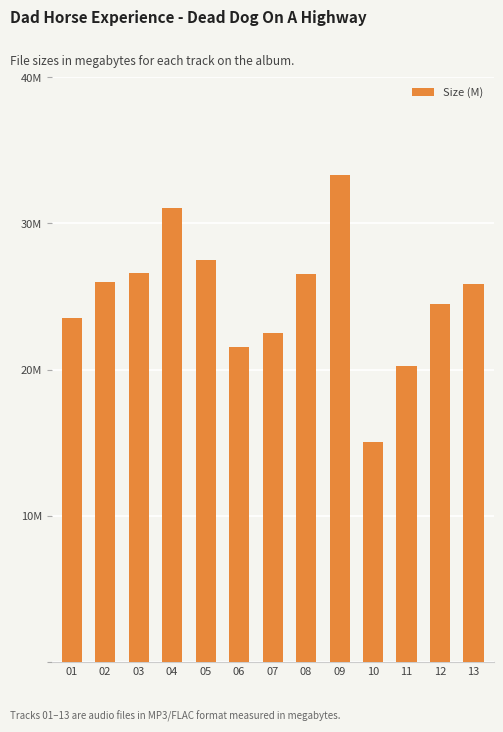

What is the change in value from 02 to 03?

+0.6